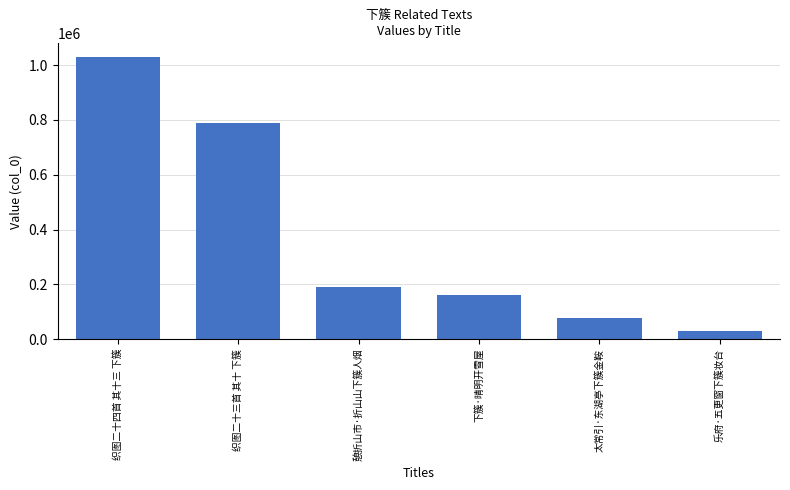

What is the value of the 3rd bar from the left?

189573